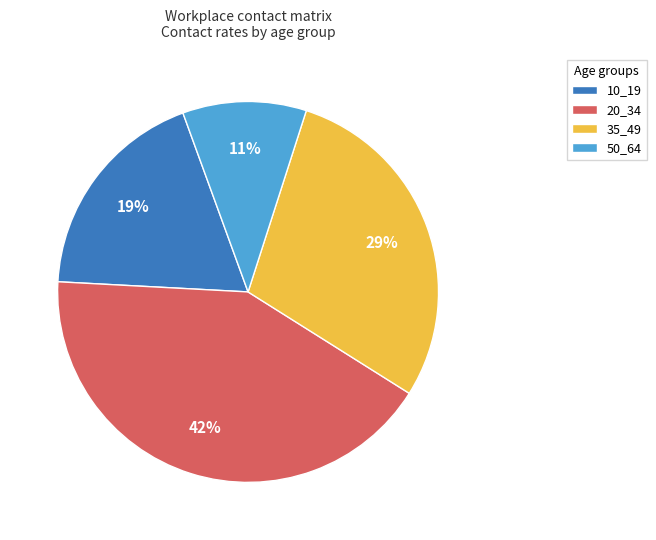

To the nearest percent, what is the difference between the largest and smallest slice percentages?

31%